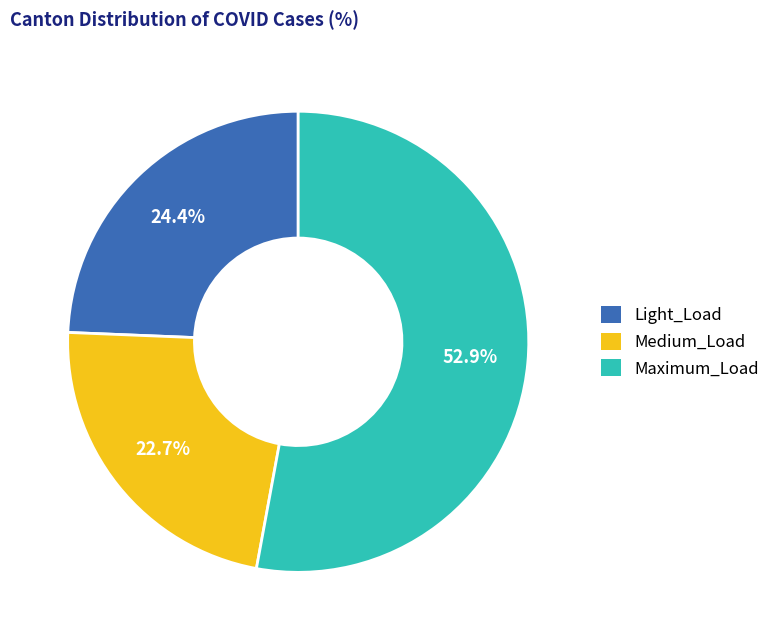

Rank the categories by value from highest to lowest.

Maximum_Load, Light_Load, Medium_Load